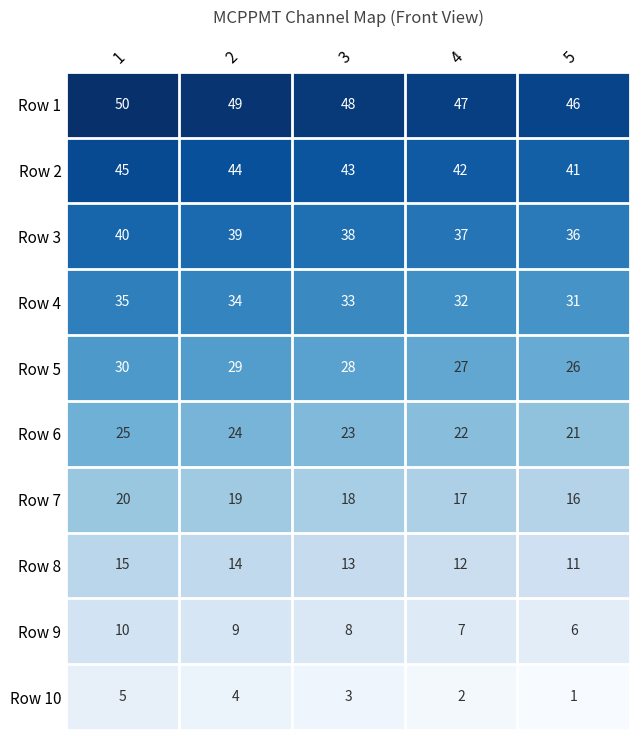

Count the Row 7 values in the range 17 to 19.

3